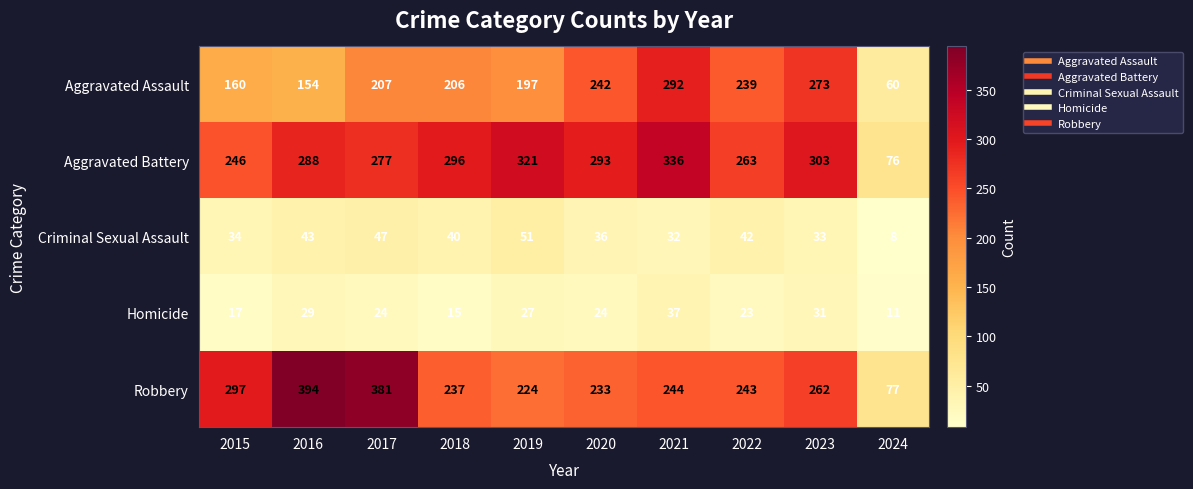

True or false: Aggravated Assault has a value of 160 at 2015.

True